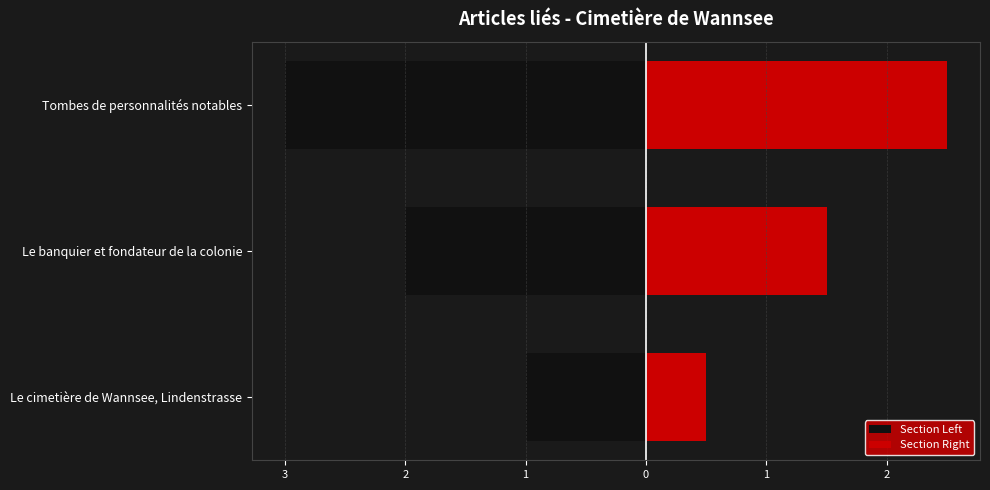

What is the difference between the Section Right values at Tombes de personnalités notables and Le banquier et fondateur de la colonie?

1.0